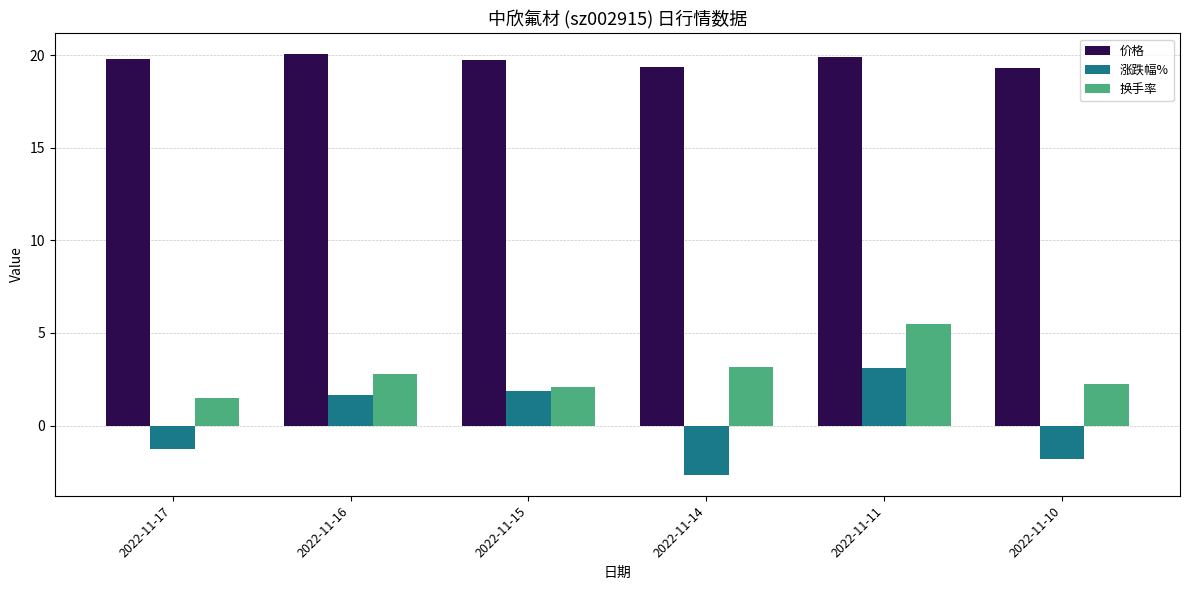

What is the minimum value for 价格?

19.3